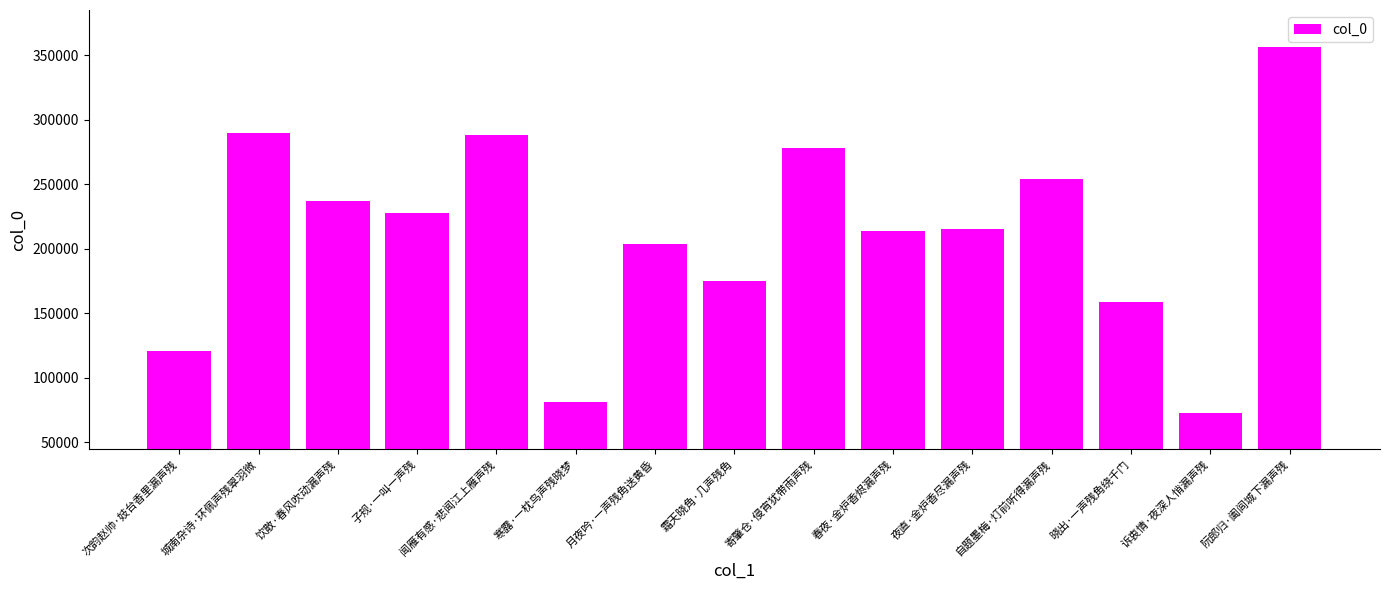

Is it true that the value at 自题墨梅·灯前听得漏声残 is 253594?

True